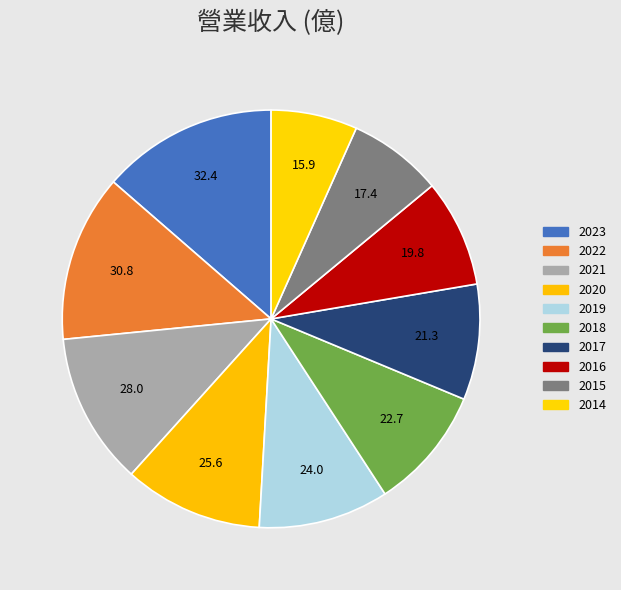

What percentage is the 2016 slice, to the nearest percent?

8%